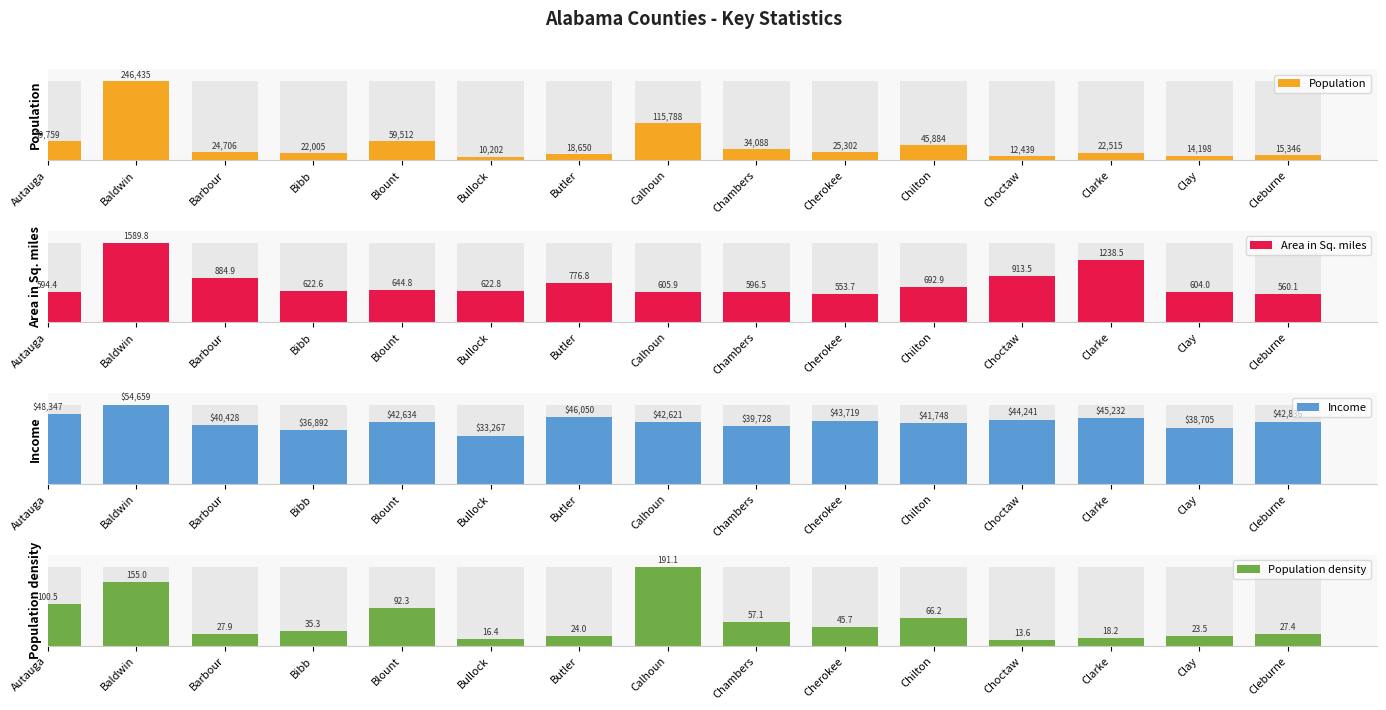

Which category has the lowest value across all series?

Bullock